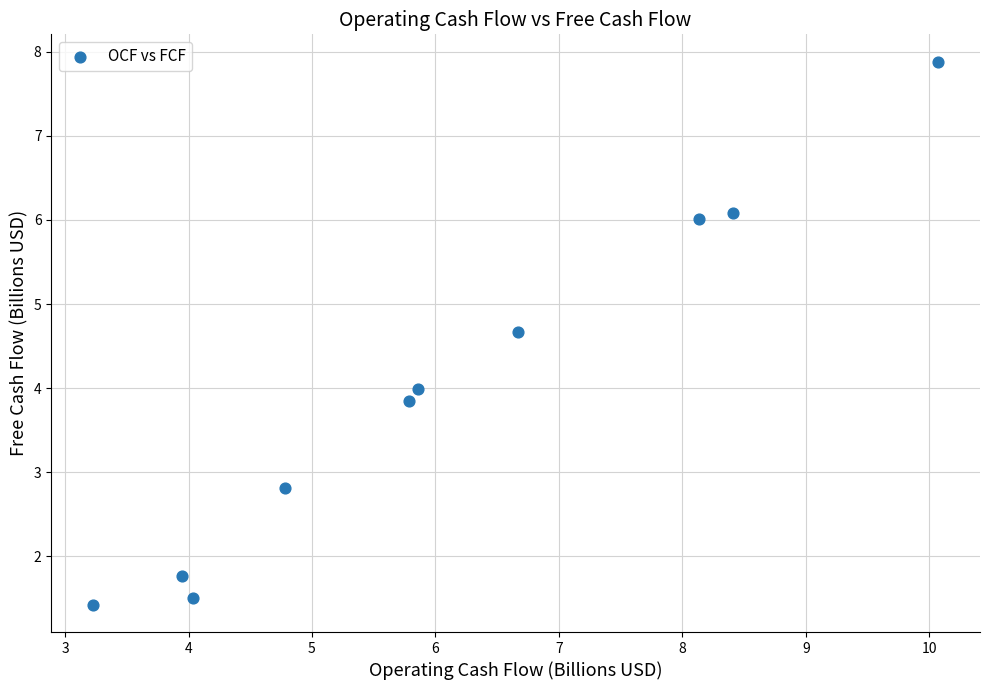

What is the range of X values (max minus min)?

6.8